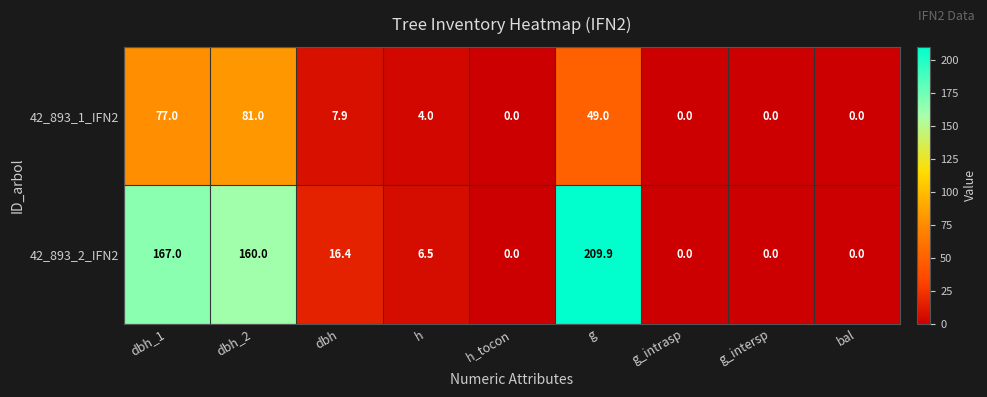

What is the maximum value shown in the chart?

209.9